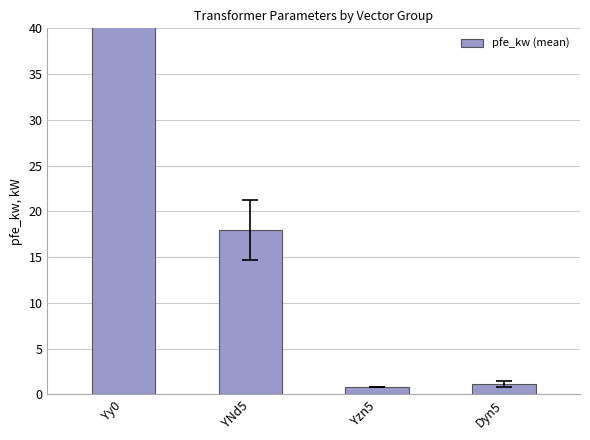

What is the greatest value displayed?

57.5